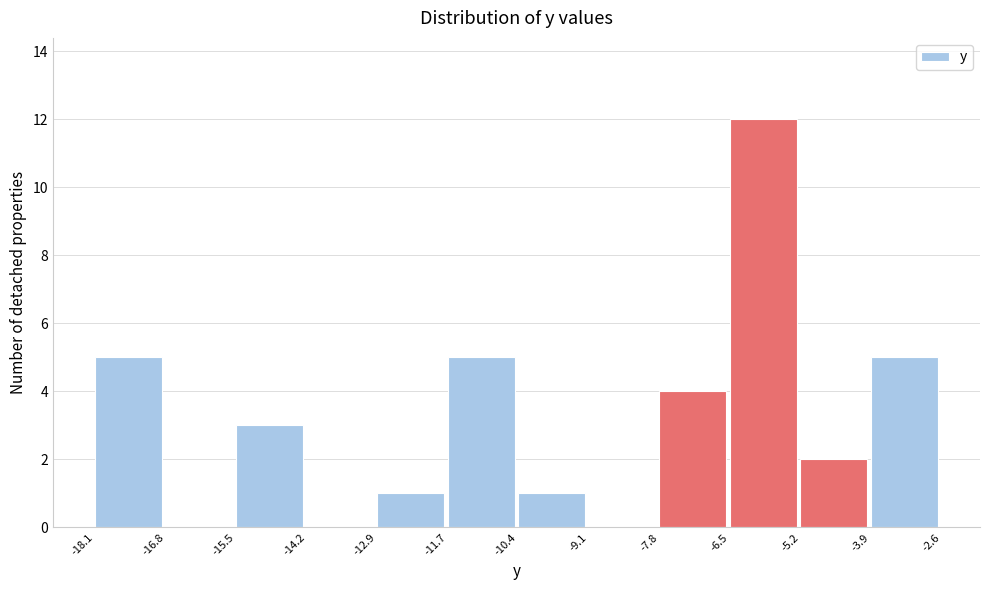

Over which range of the x-axis is the bar tallest?

-6.5 to -5.2